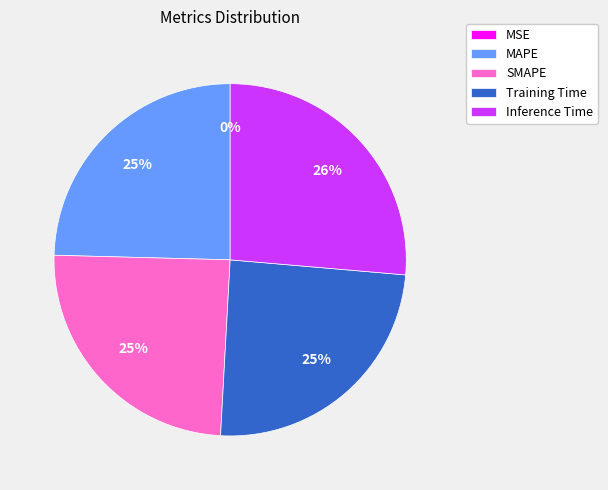

To the nearest percent, what portion does SMAPE represent?

25%